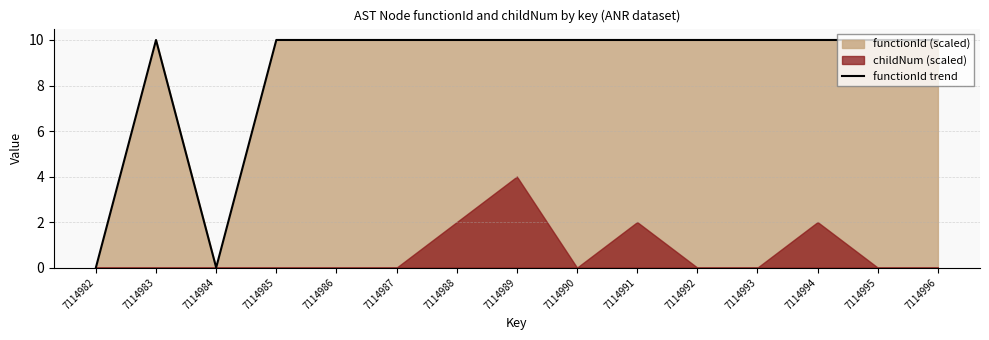

The chart shows a value of 10 at 7114990. True or false?

True